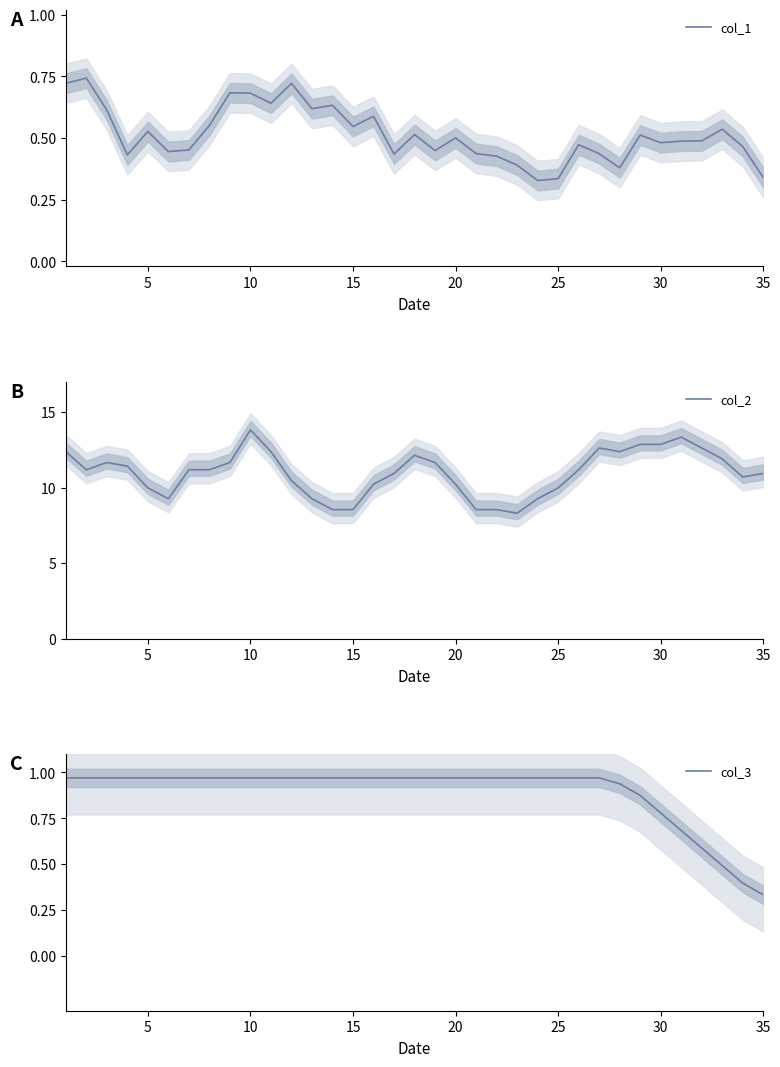

The col_1 series shows 0.3 at 5. True or false?

False